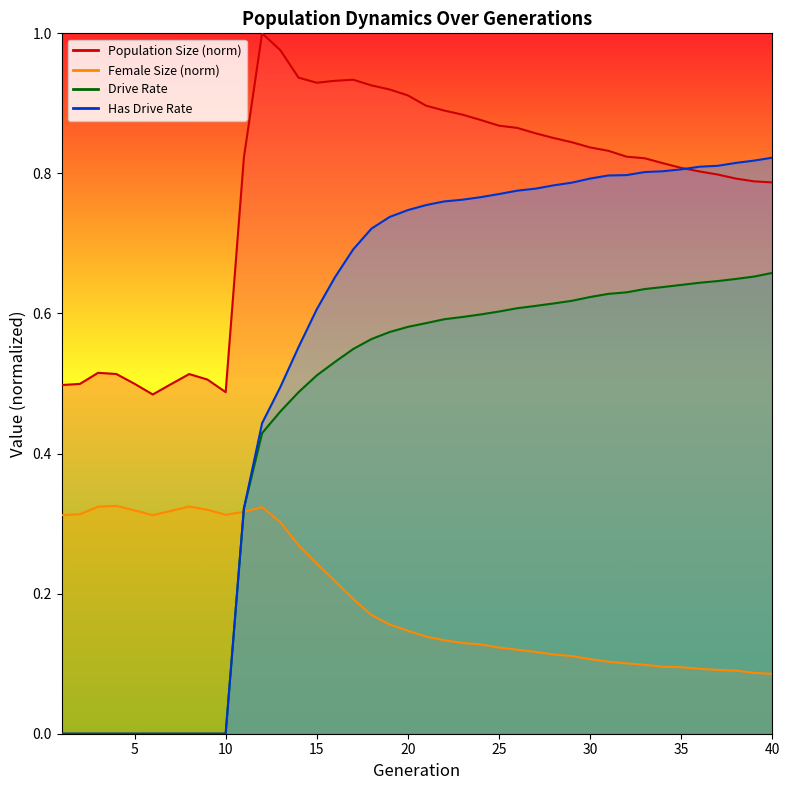

List the series in order of their peak value, lowest first.

Female Size (norm), Drive Rate, Has Drive Rate, Population Size (norm)